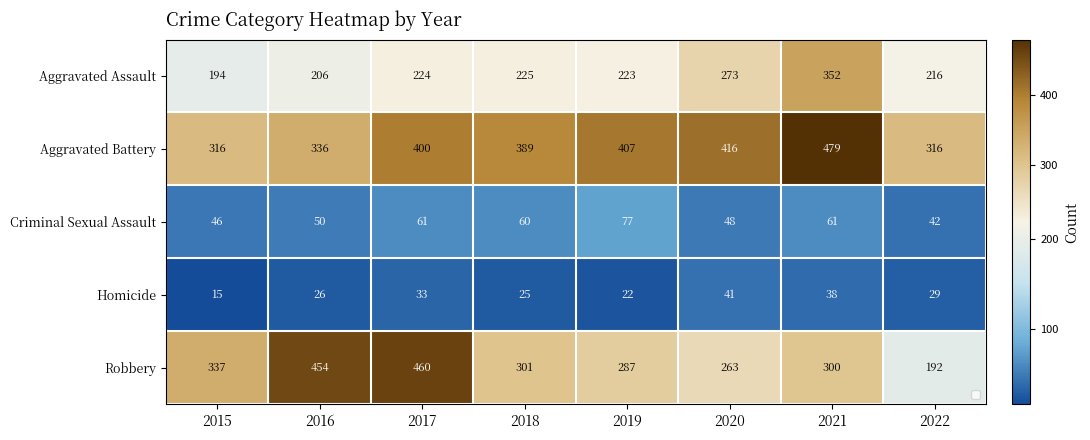

Is it true that Criminal Sexual Assault equals 12 at 2022?

False